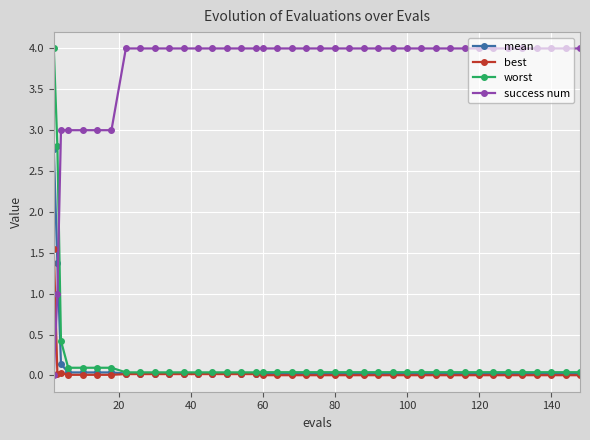

Which series has the largest total across all categories?

success num